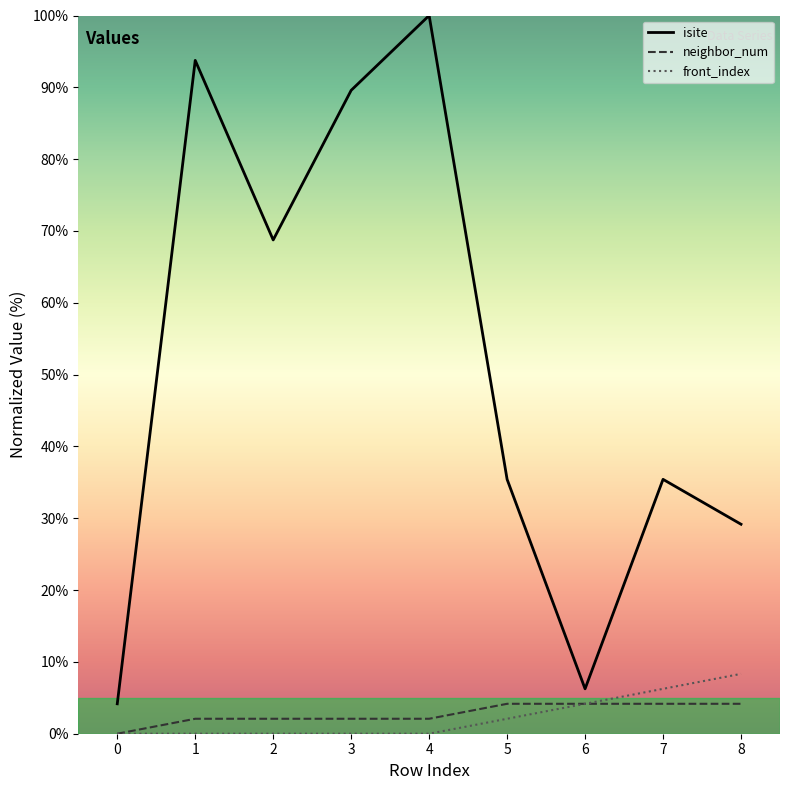

Which has a higher value, 1 or 3?

1